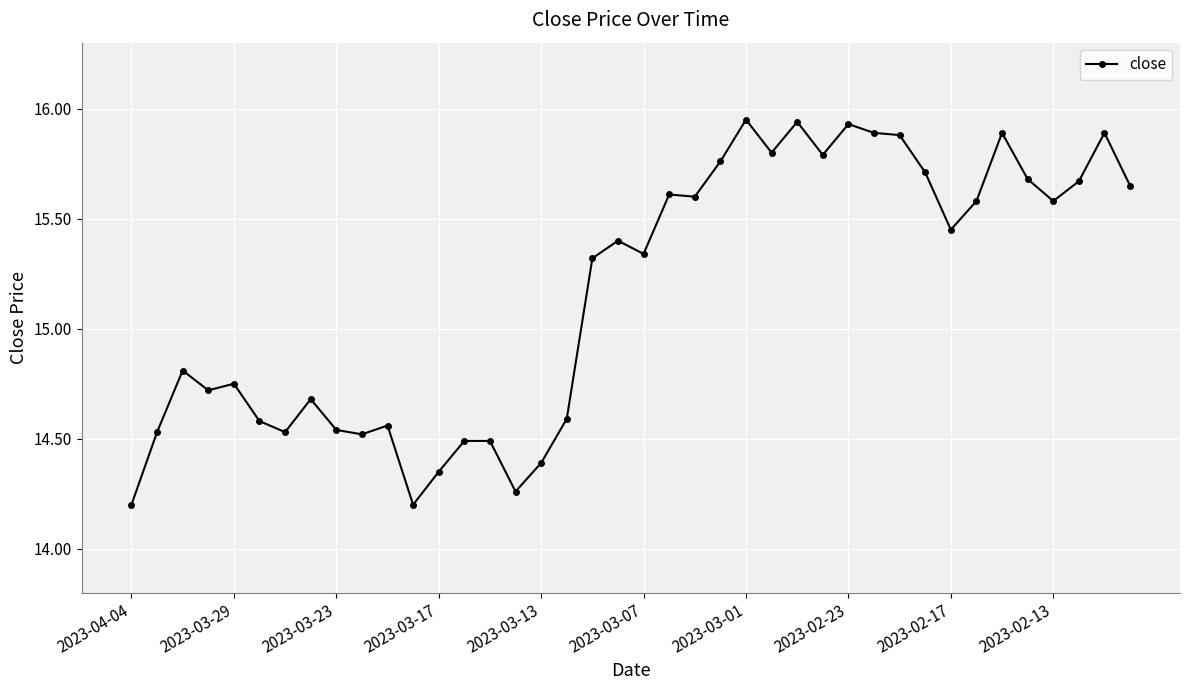

True or false: there are more than 1 points higher than both neighbors.

True